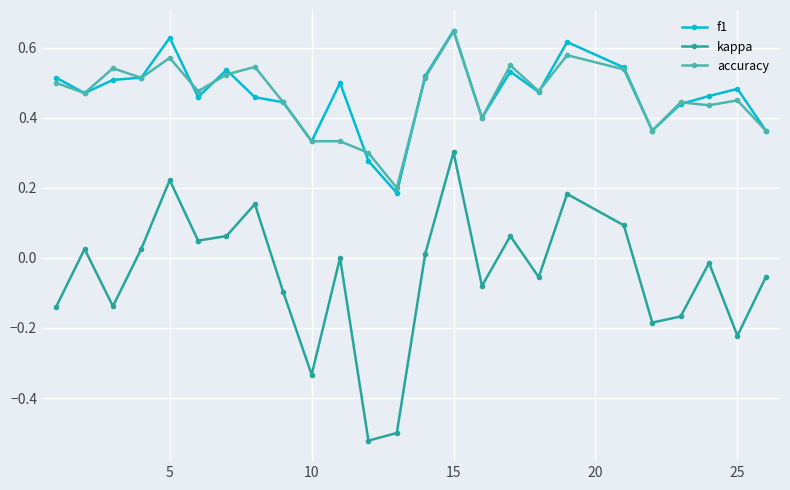

True or false: accuracy and kappa intersect in this chart.

False